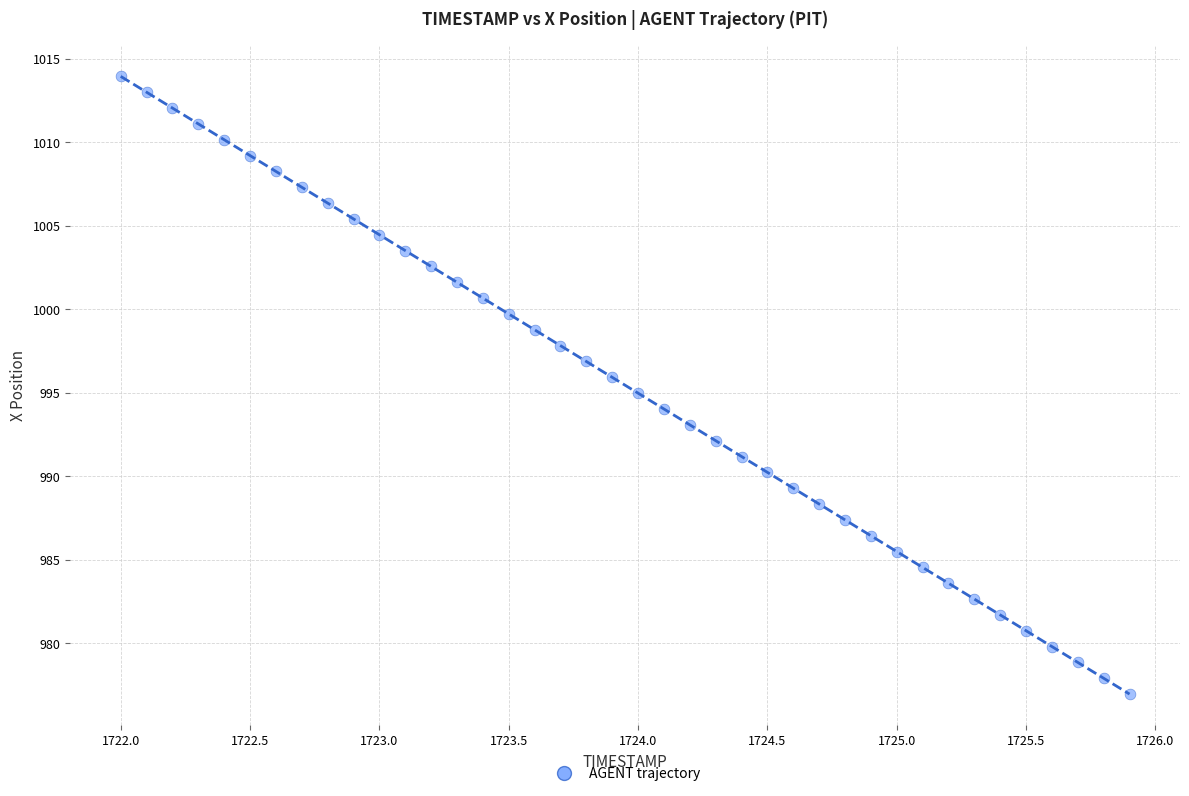

What is the range of Y values (max minus min)?

37.0